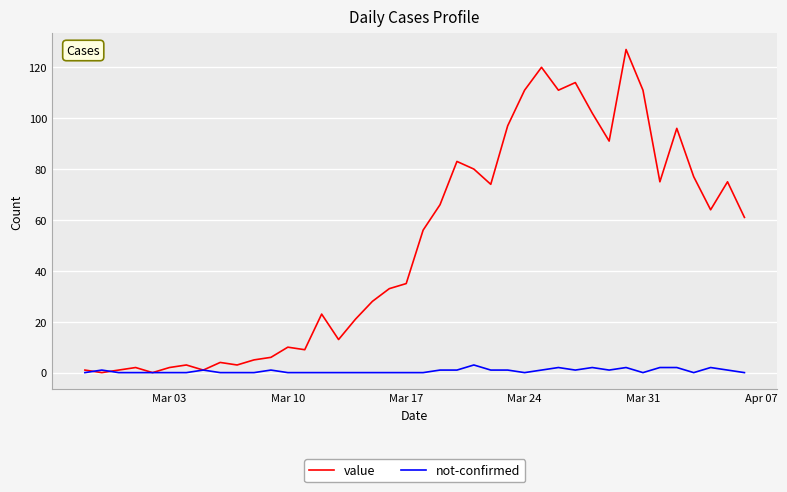

Which series has the widest spread of values?

value